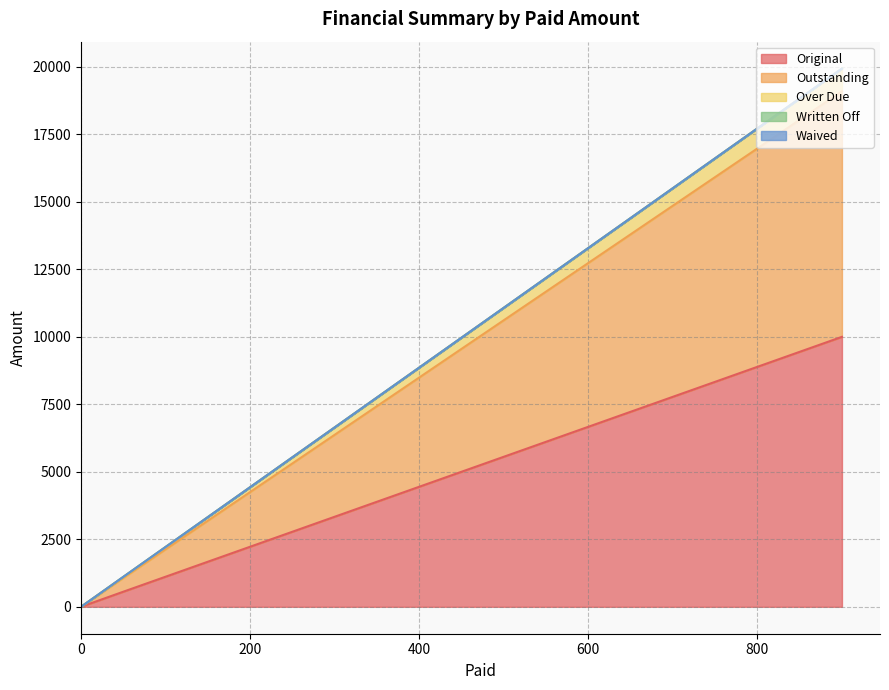

How many lines are shown in the chart?

5